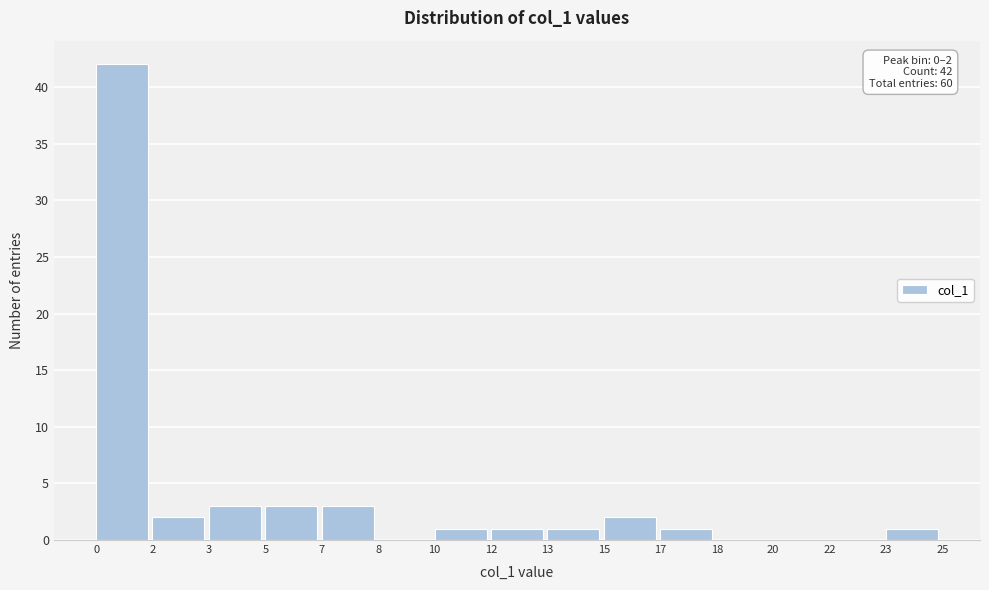

Reading right to left, extract all data points from this chart.

23=1	22=0	20=0	18=0	17=1	15=2	13=1	12=1	10=1	8=0	7=3	5=3	3=3	2=2	0=42